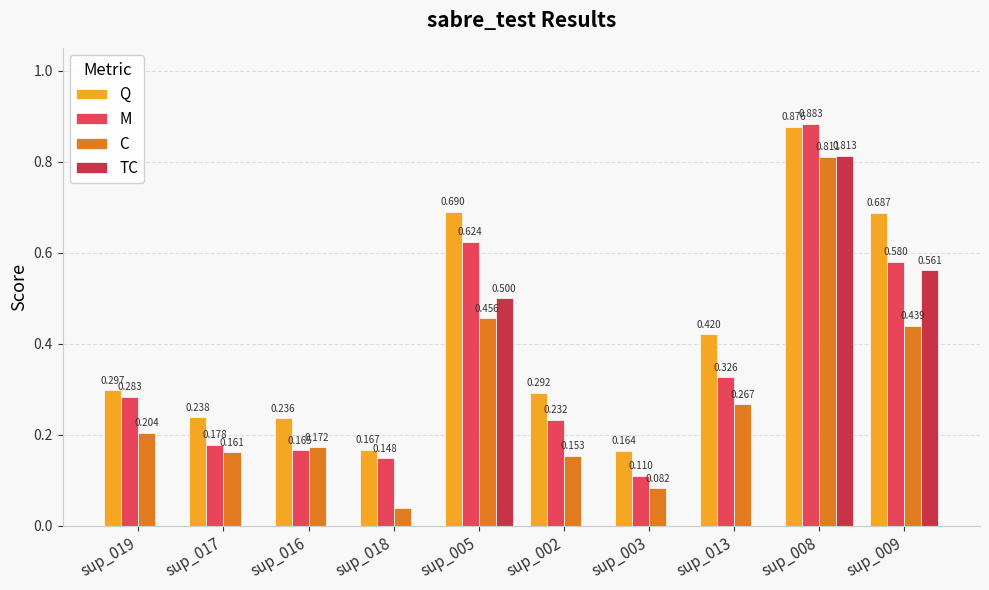

Which series has the largest total across all categories?

Q